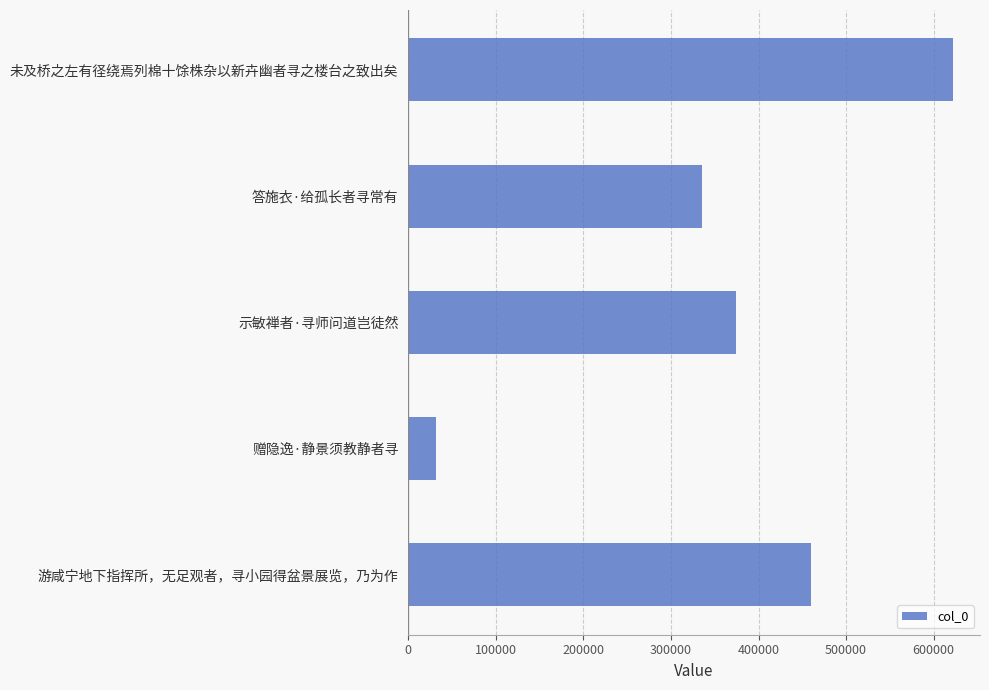

List the labels in order of value, smallest first.

赠隐逸·静景须教静者寻, 答施衣·给孤长者寻常有, 示敏禅者·寻师问道岂徒然, 游咸宁地下指挥所，无足观者，寻小园得盆景展览，乃为作, 未及桥之左有径绕焉列棉十馀株杂以新卉幽者寻之楼台之致出矣